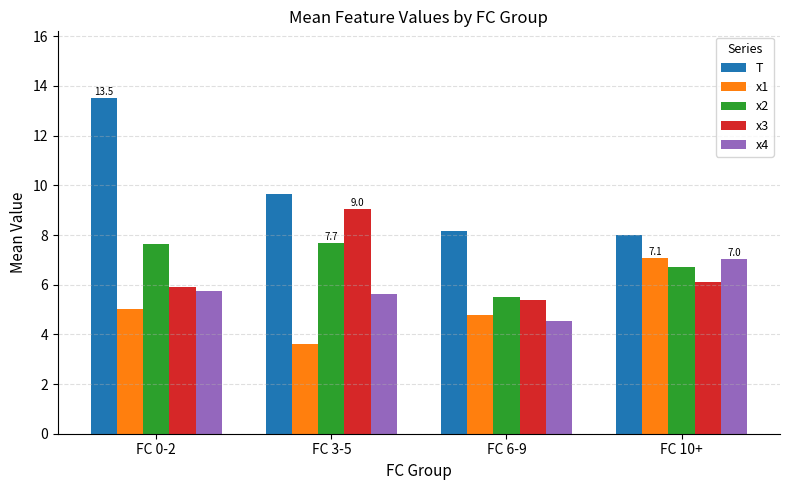

At which label does x2 reach its minimum?

FC 6-9